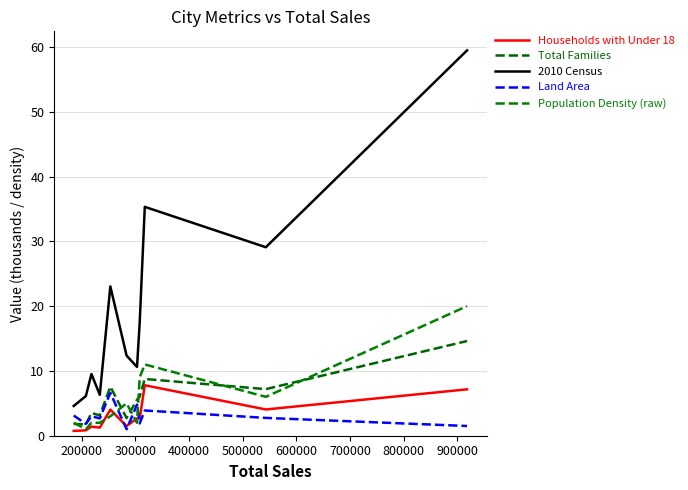

How many lines are shown in the chart?

5